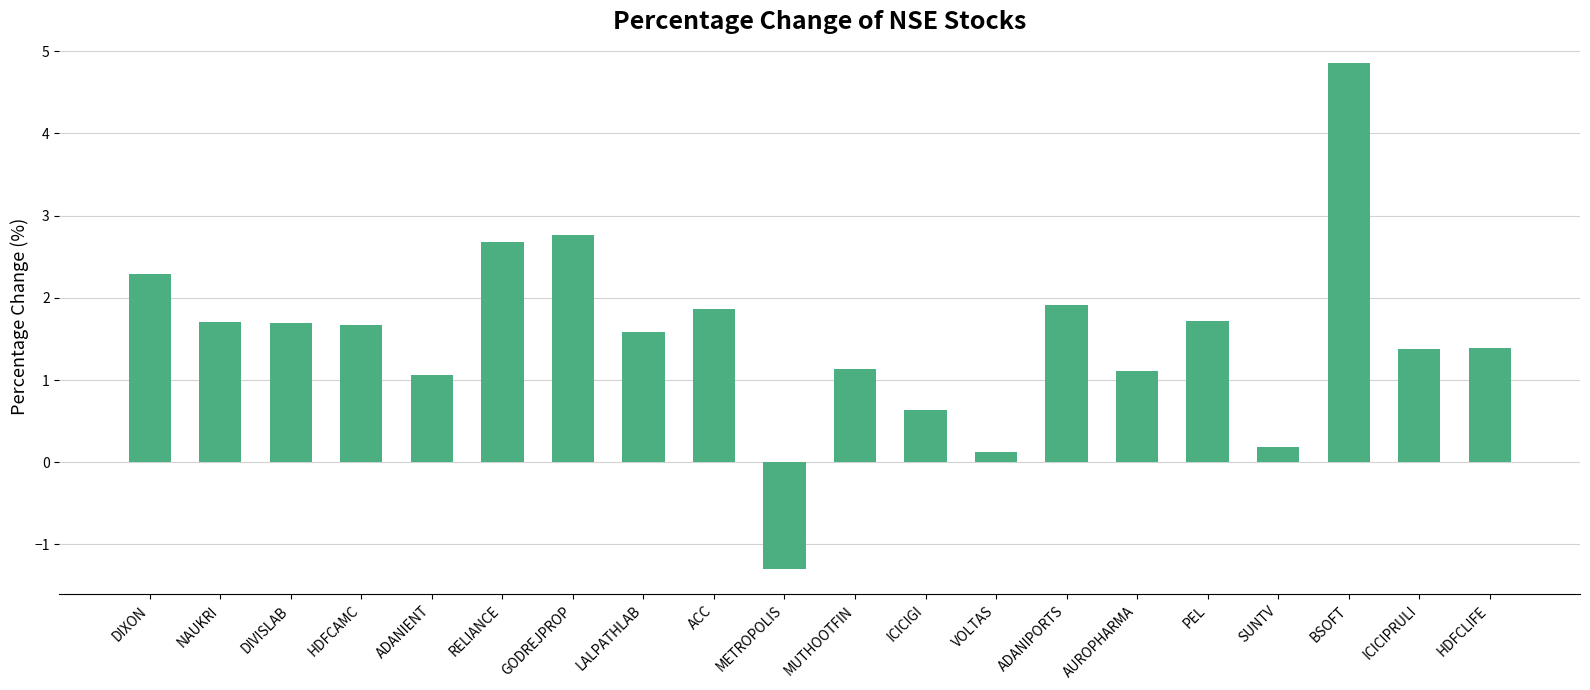

What is the sum of the values at HDFCAMC and HDFCLIFE?

3.1